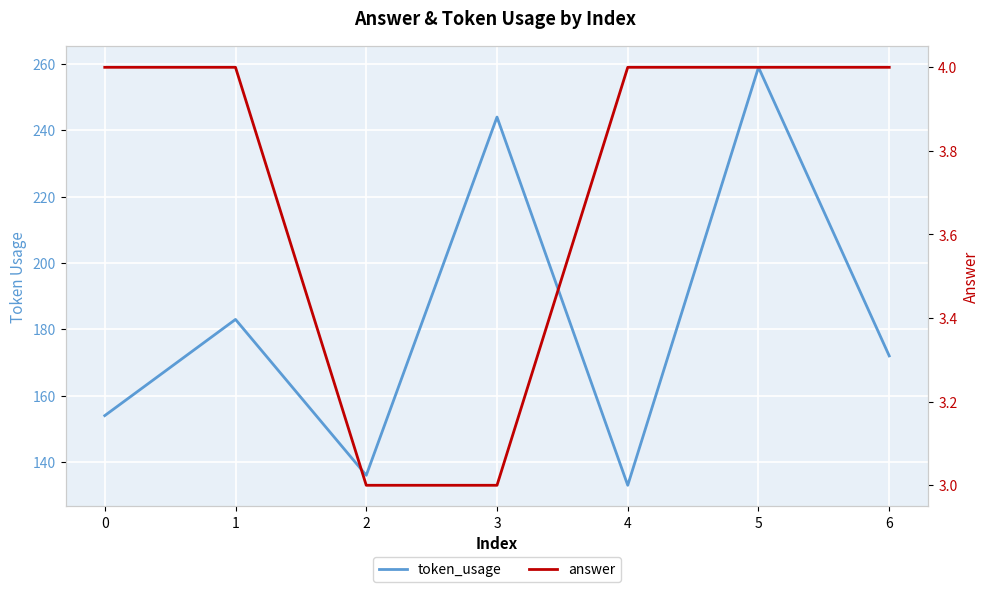

True or false: answer has a value of 2 at 4.

False